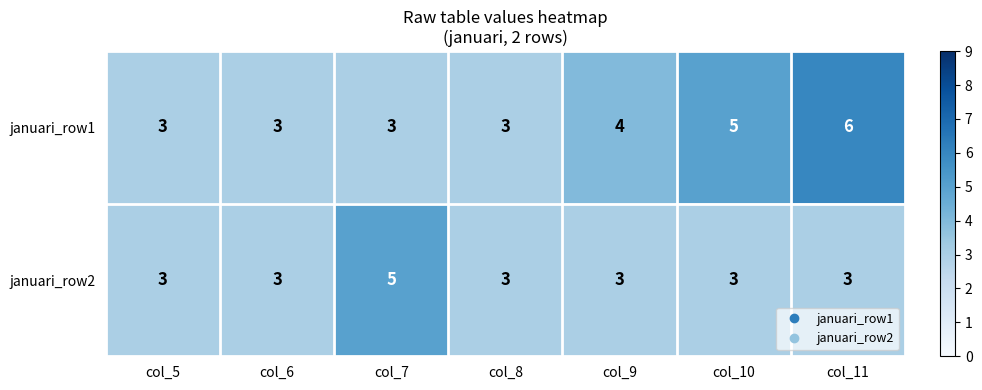

Which series has the largest total across all categories?

januari_row1